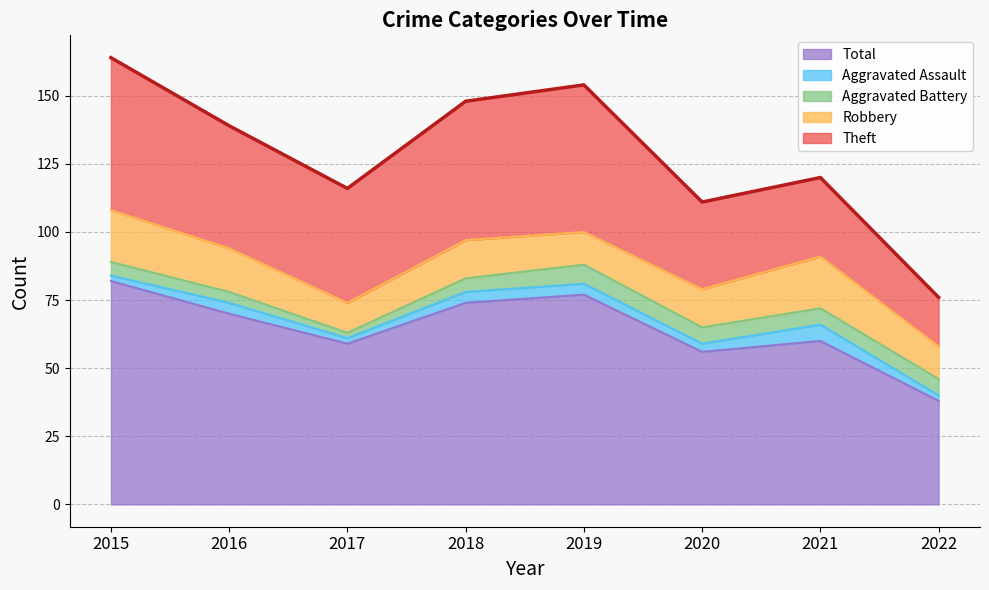

At which category does Aggravated Battery reach its first local valley?

2017